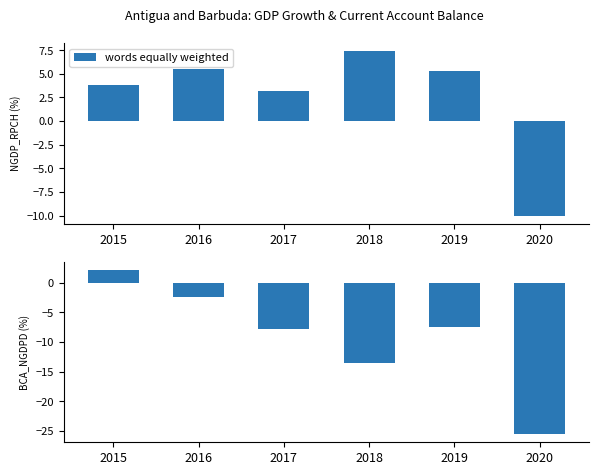

Where is the data nearest to the value -11?

2018